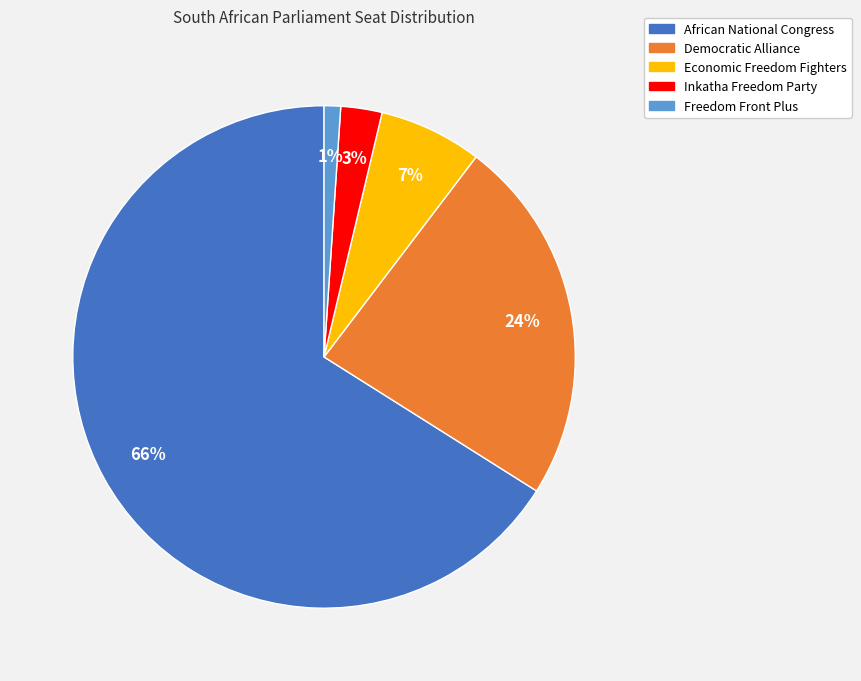

To the nearest percent, what percentage of the pie is Economic Freedom Fighters?

7%